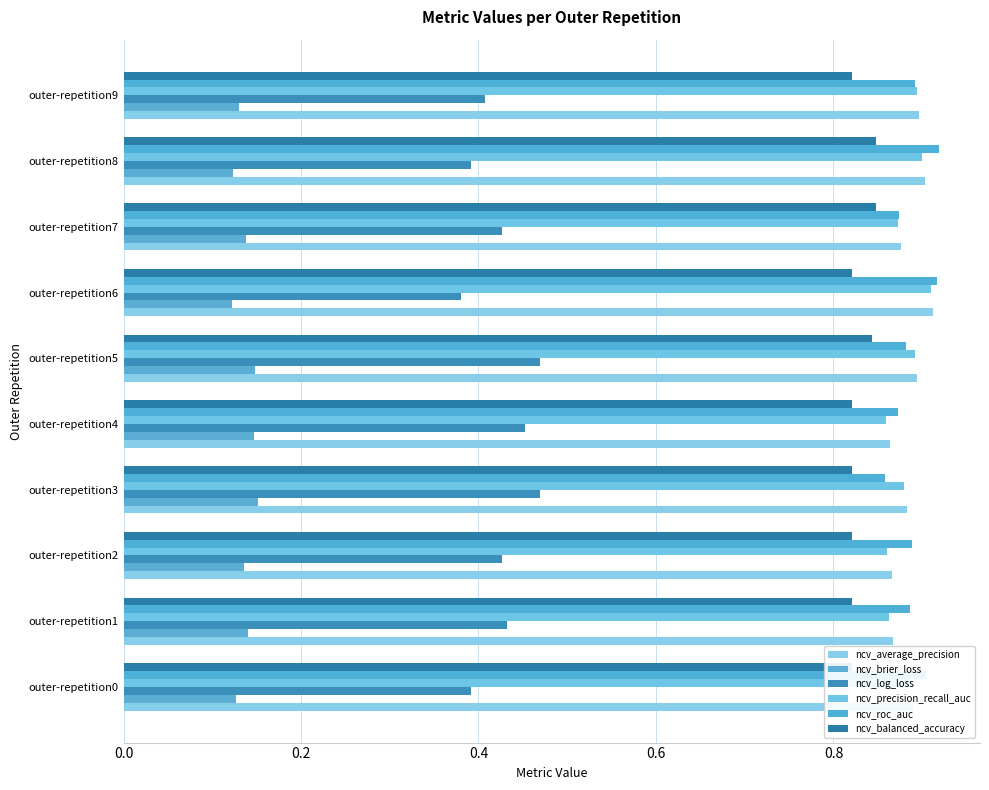

What value does the ncv_roc_auc series have at outer-repetition8?

0.9